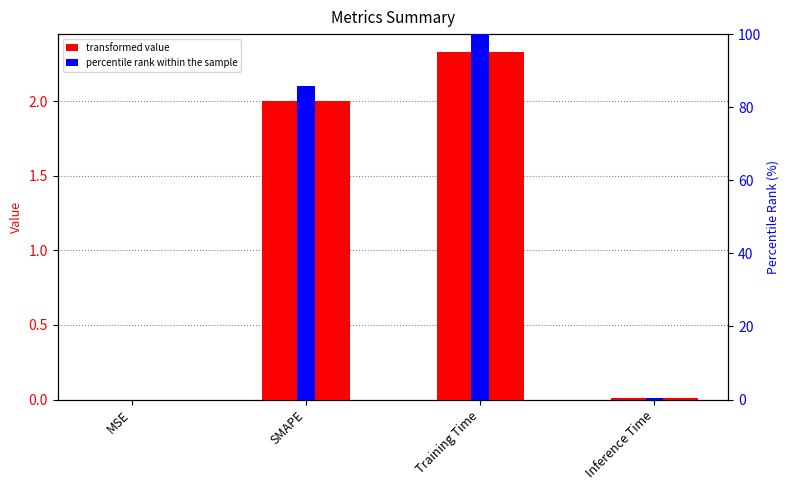

At which label is col_1 closest to 1?

Inference Time